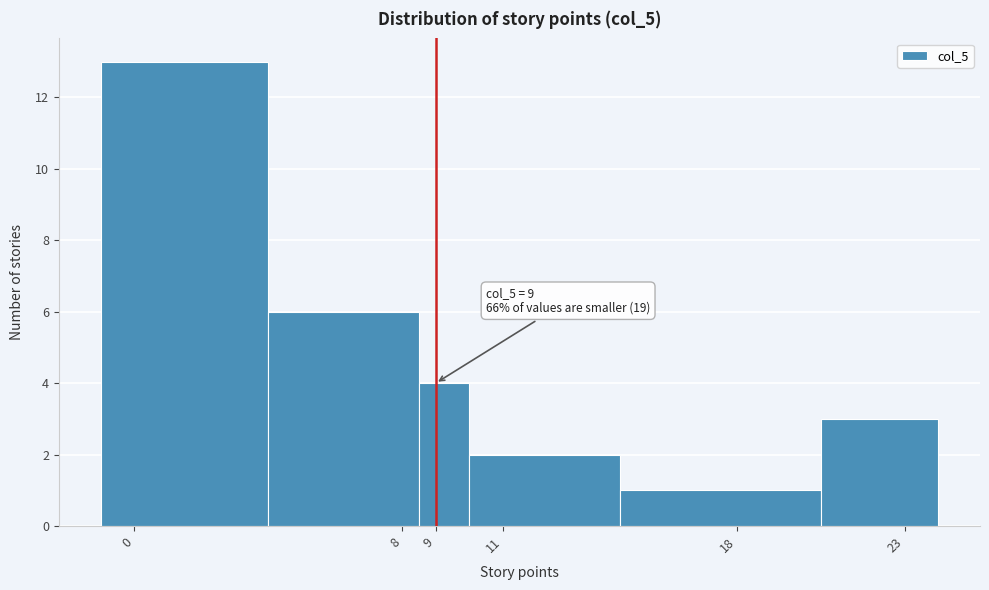

Which range on the x-axis has the tallest bar?

-1.0 to 4.0